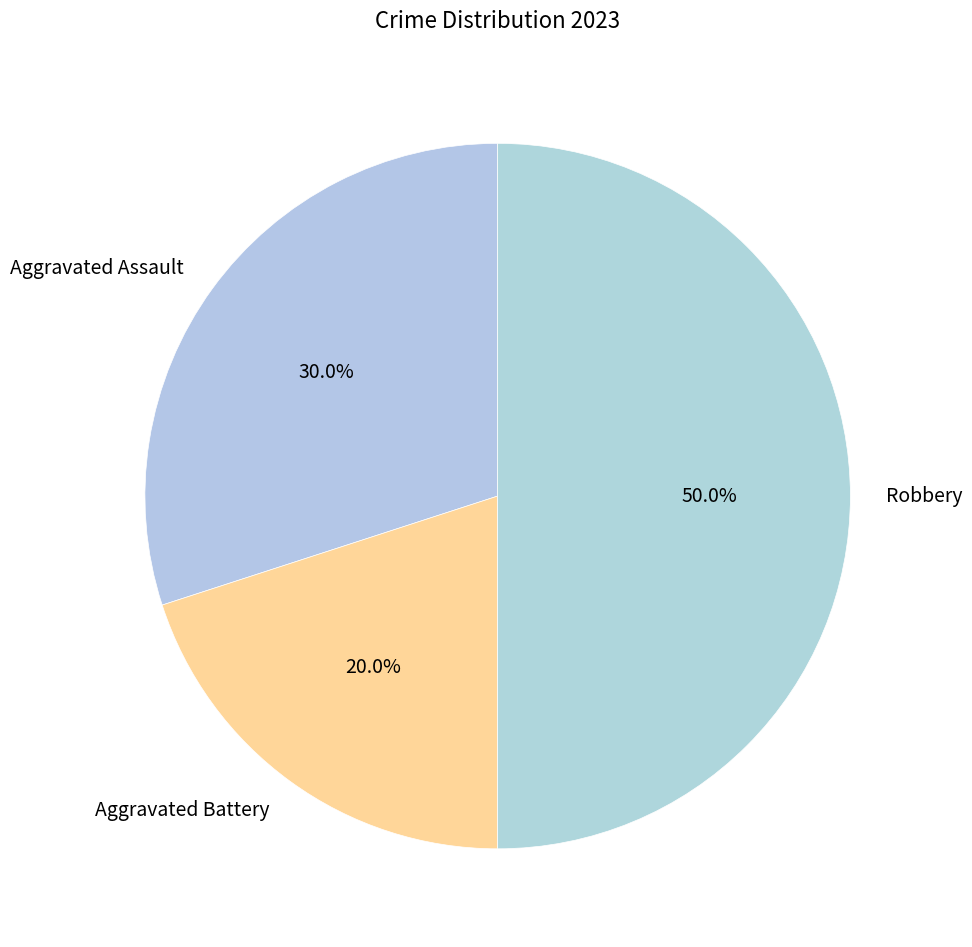

Is Aggravated Assault the majority of the pie?

No